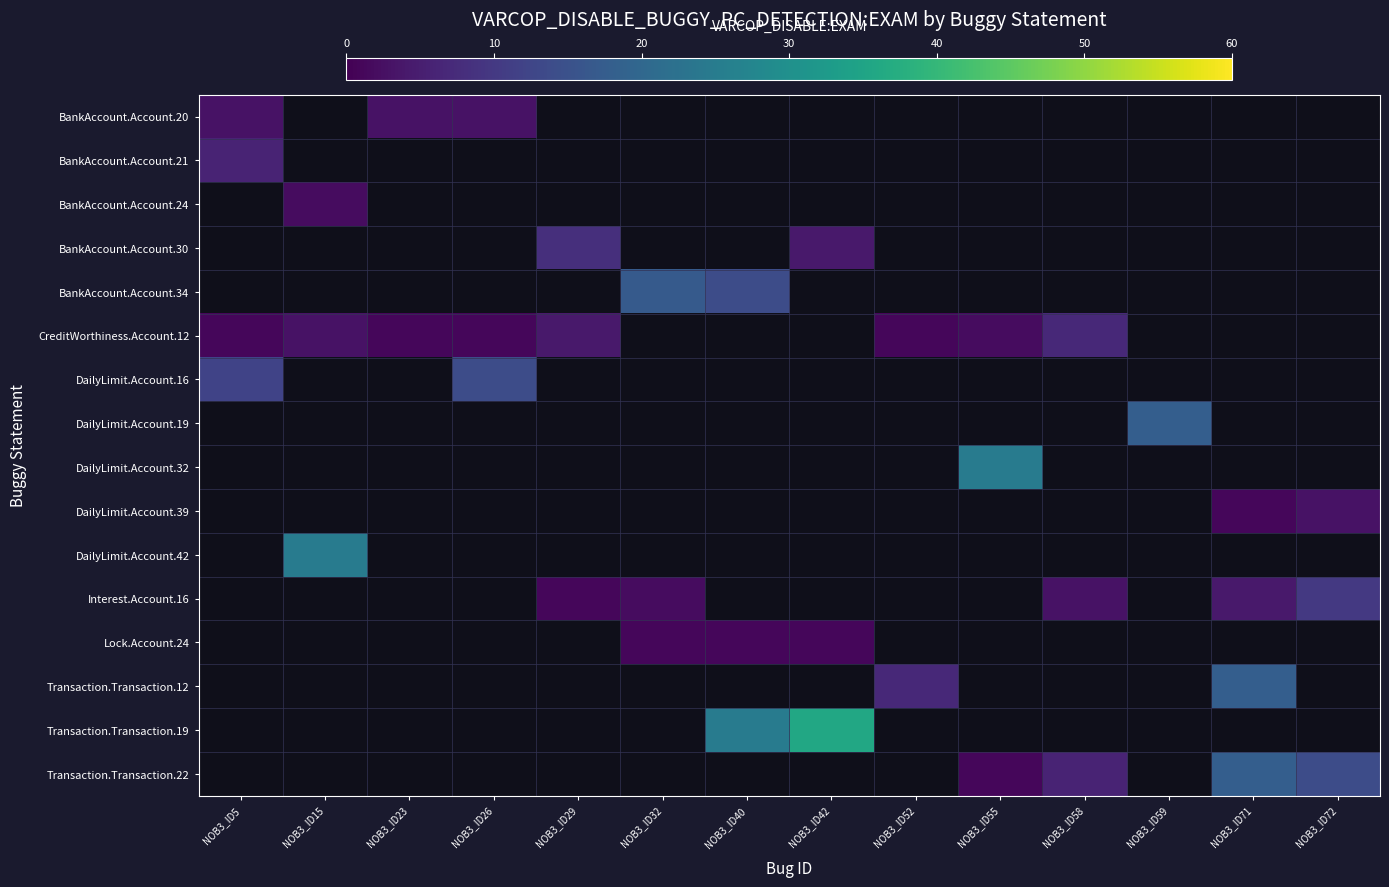

Where is DailyLimit.Account.16 nearest to the value 13?

NOB3_ID5